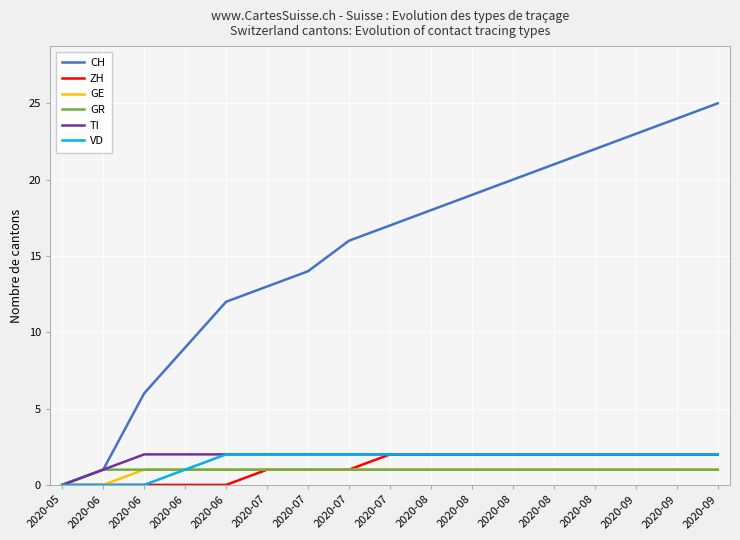

Does the chart display data point markers on the line(s)?

No